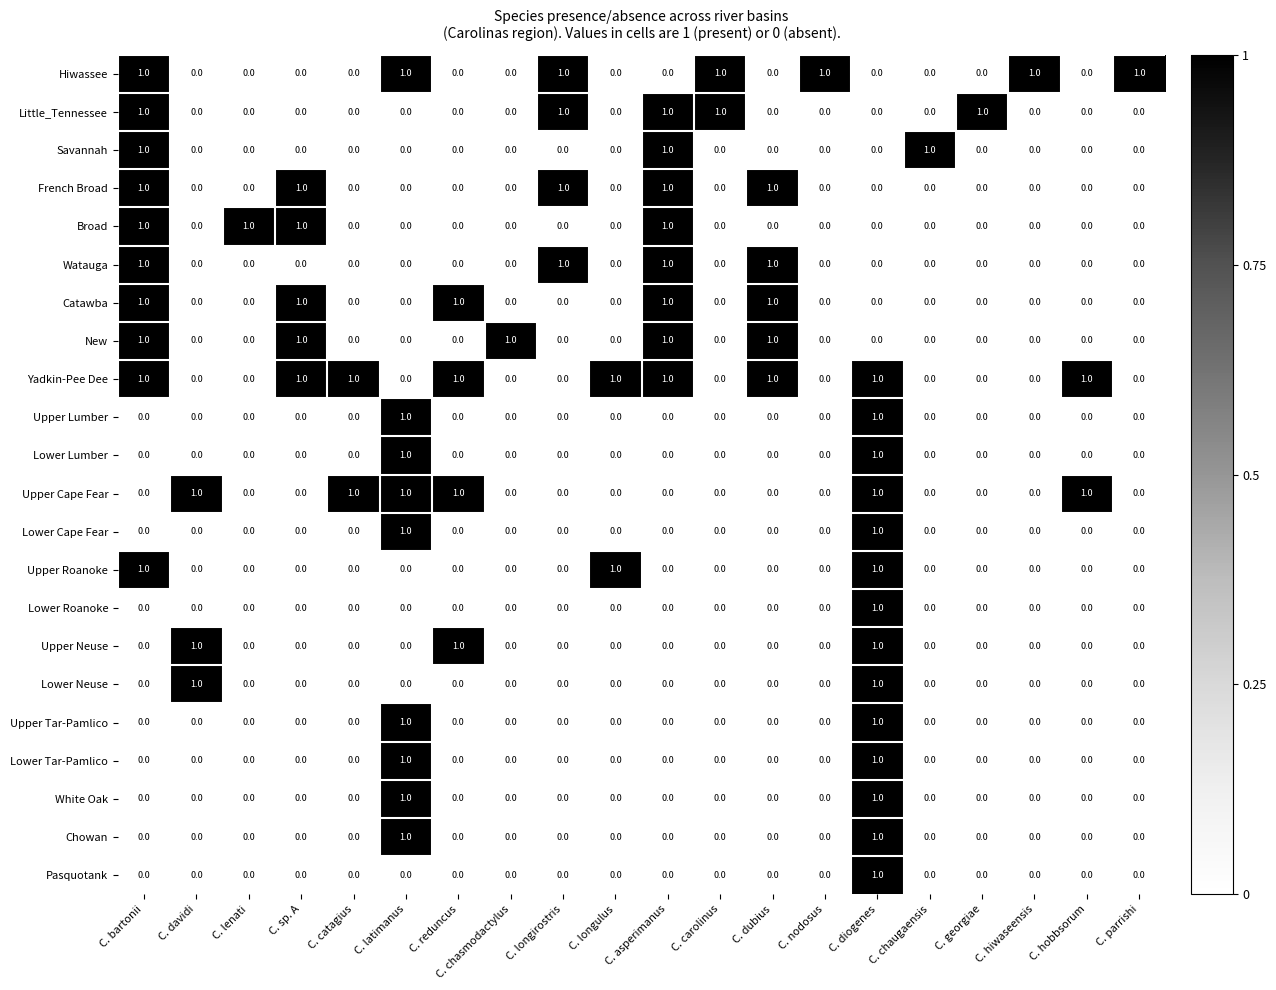

How many Little_Tennessee values are between 0 and 1?

20